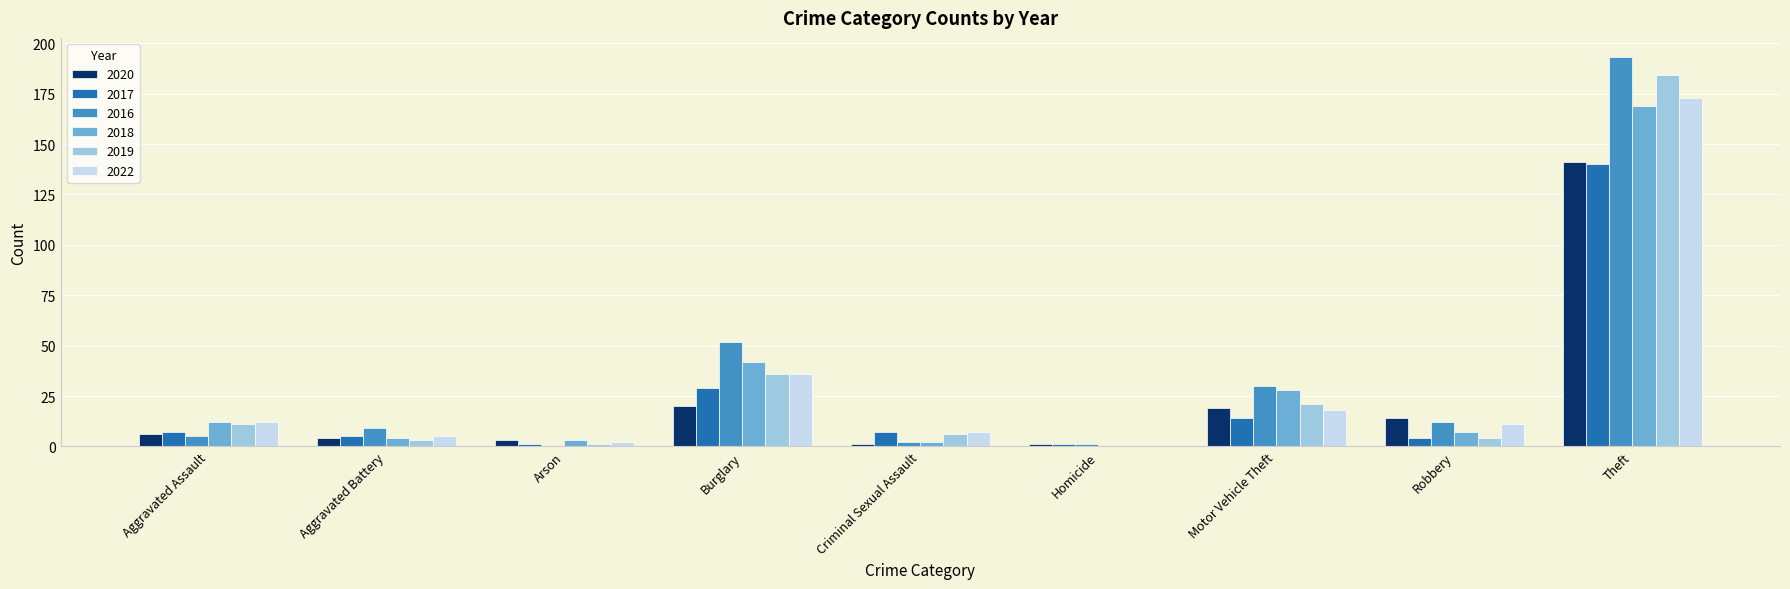

The 2019 series shows 12 at Burglary. True or false?

False